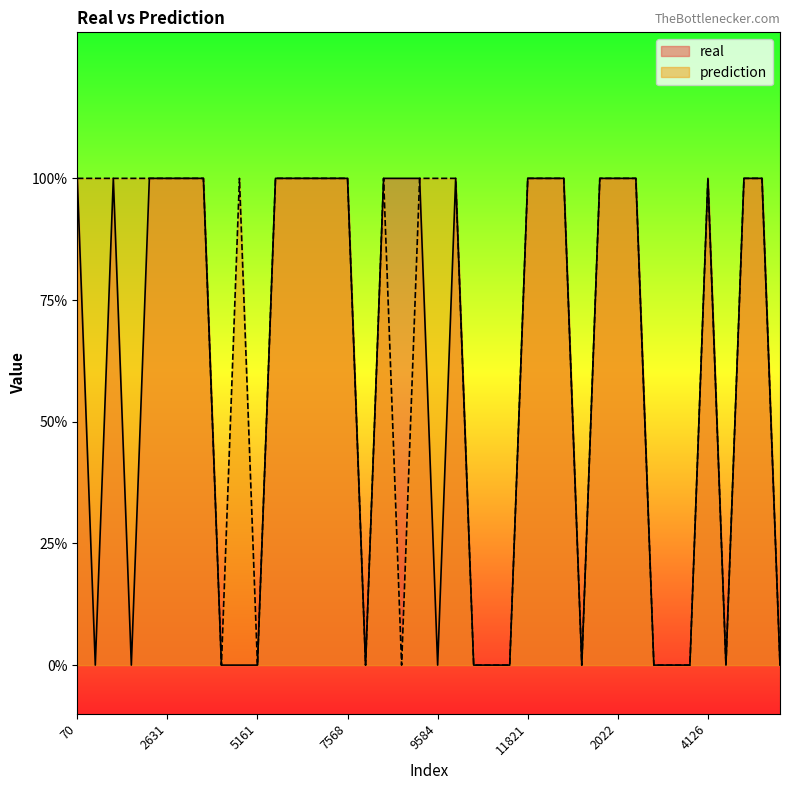

At which category does prediction reach its first local peak?

4664